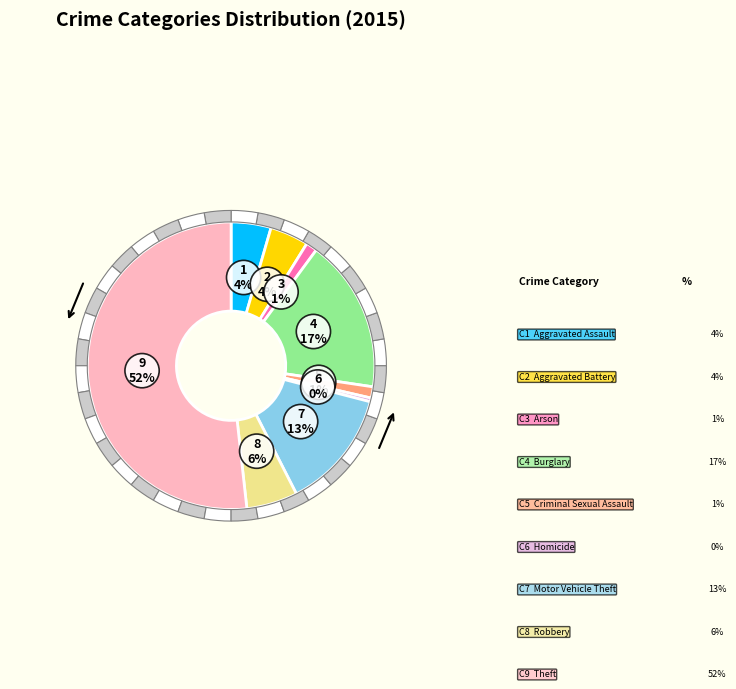

What percentage is NOT represented by Criminal Sexual Assault?

98.7%